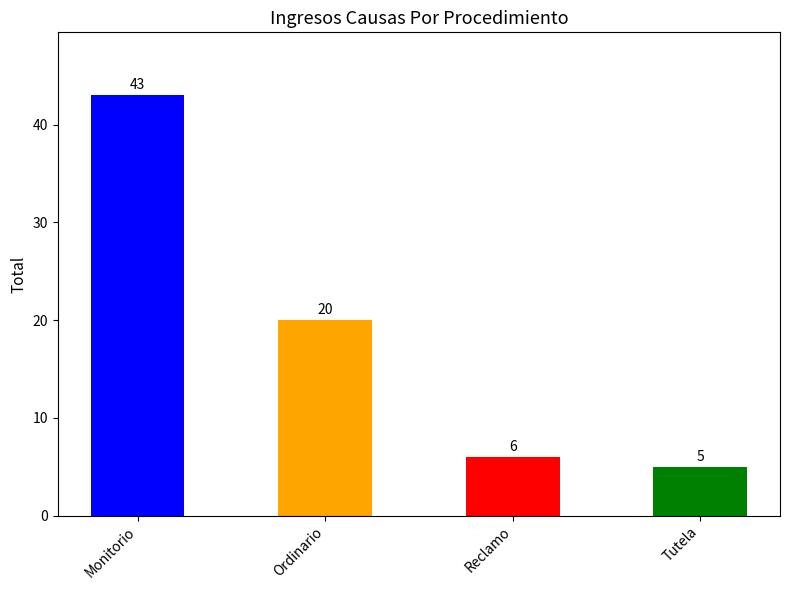

What is the change in value from Reclamo to Tutela?

-1